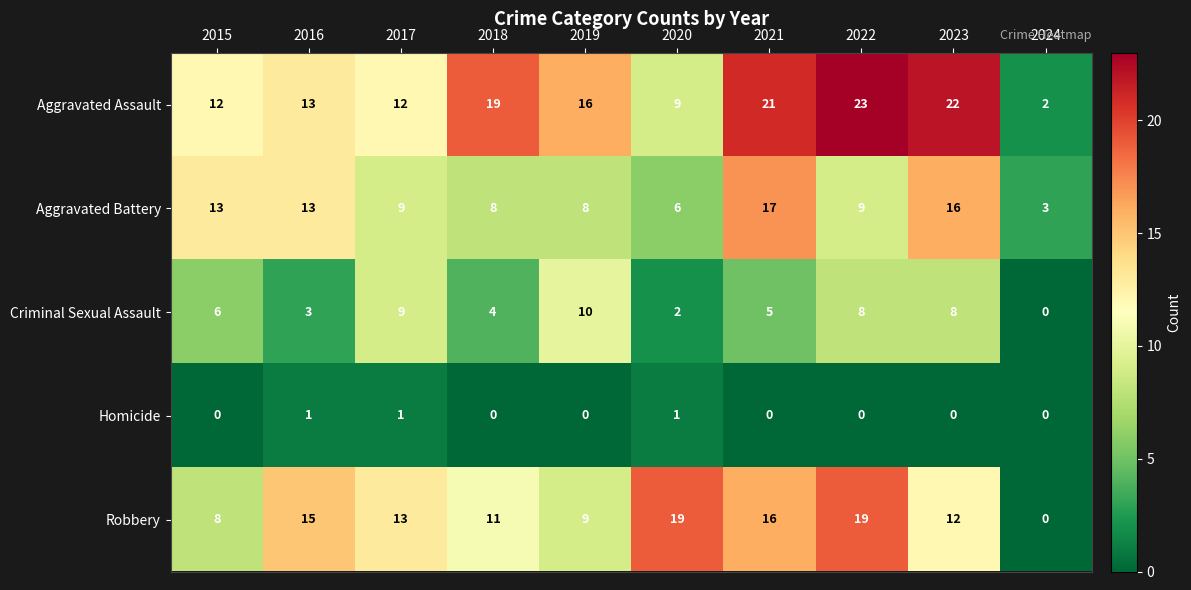

What is the sum of the Robbery values at 2020 and 2019?

28